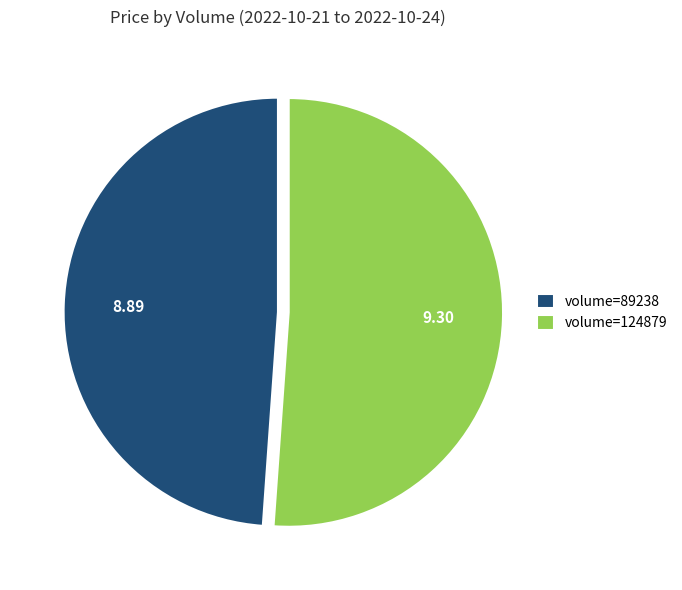

How many slices are in this pie chart?

2